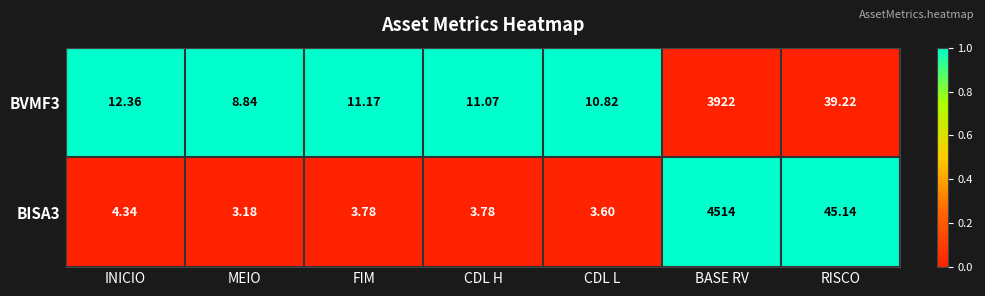

At which label does BVMF3 first exceed 11?

INICIO